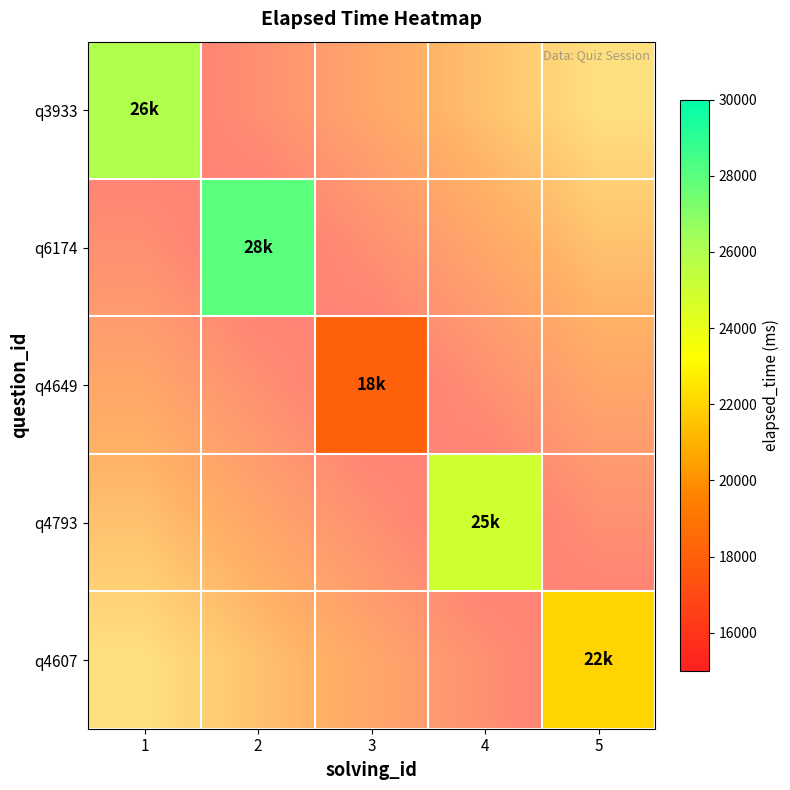

The q4607 series shows 14974.4 at 5. True or false?

False